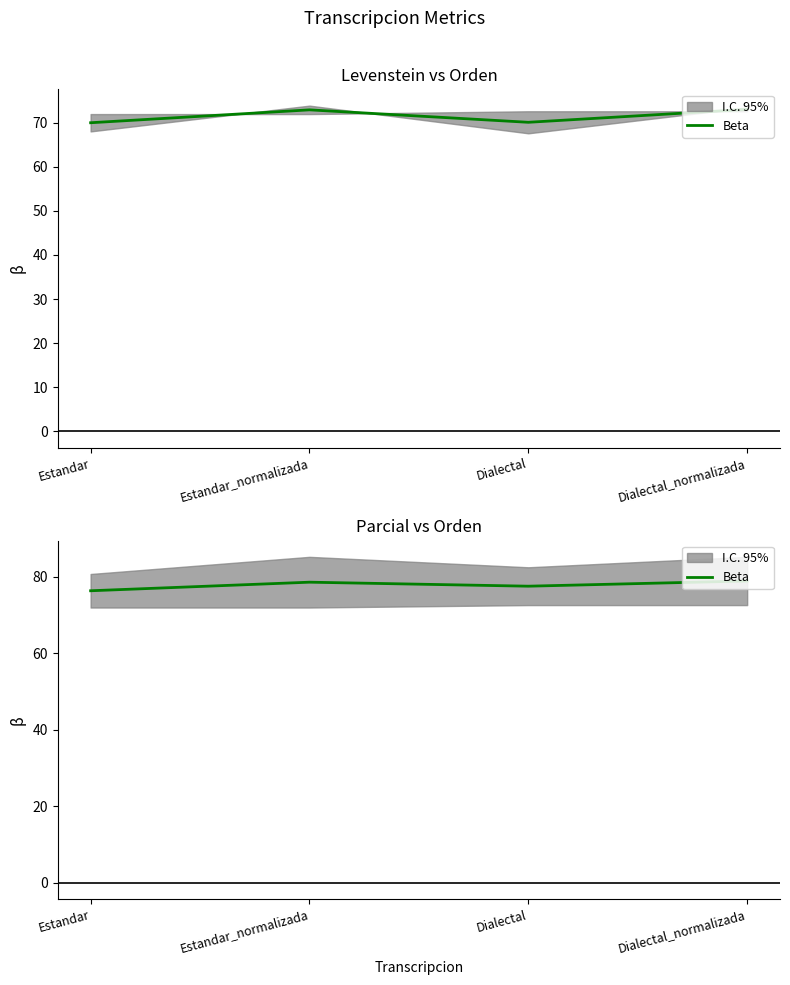

How many data points does each series have?

4